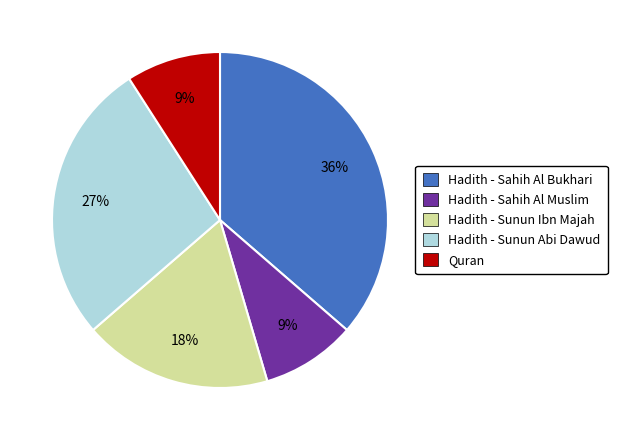

Does Hadith - Sahih Al Muslim represent more than half of the total?

No